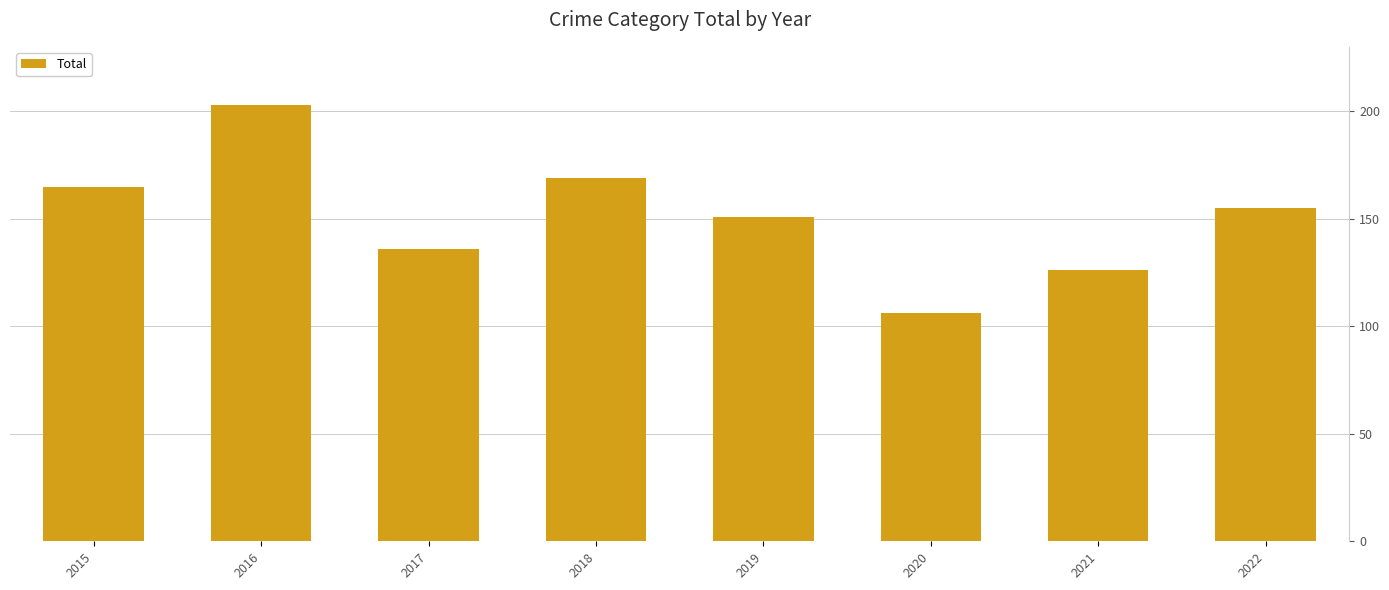

The value at 2018 is 280. True or false?

False